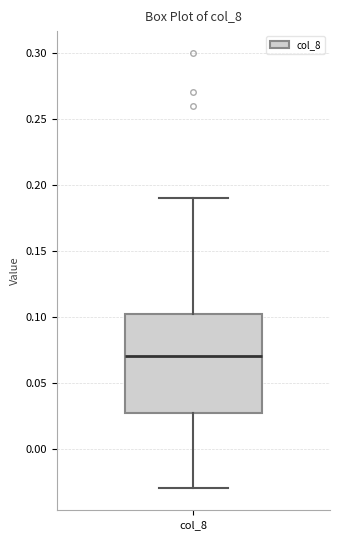

Where is the lower edge of the box for col_8 on the y-axis? The values are not printed on the chart, so give them approximately, as read against the axis.

0.030